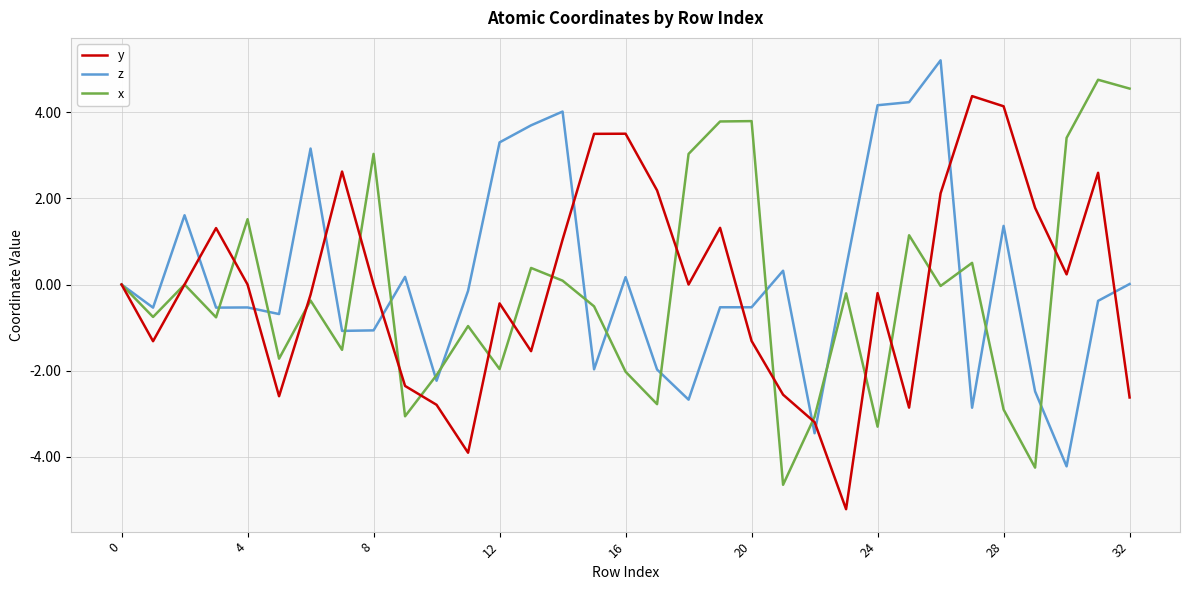

True or false: y and x cross at least once.

True